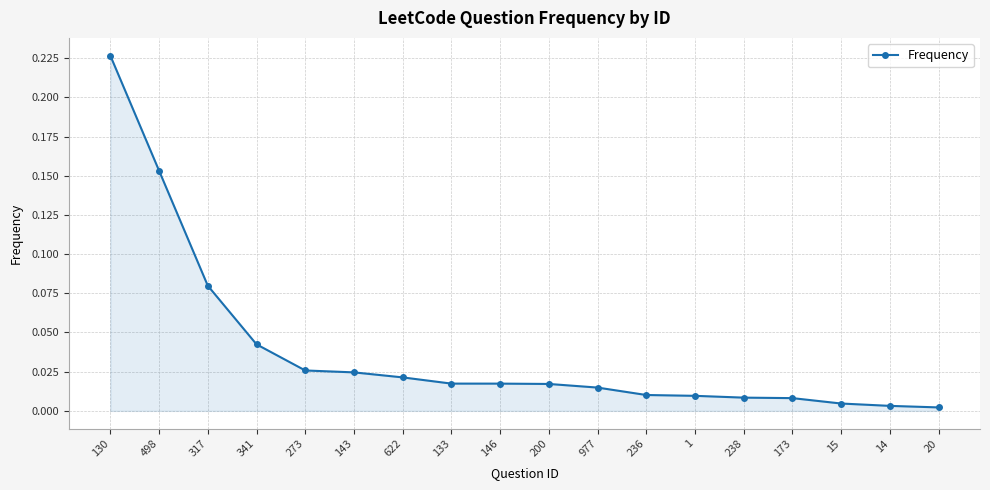

Which label corresponds to the largest value in the chart?

130